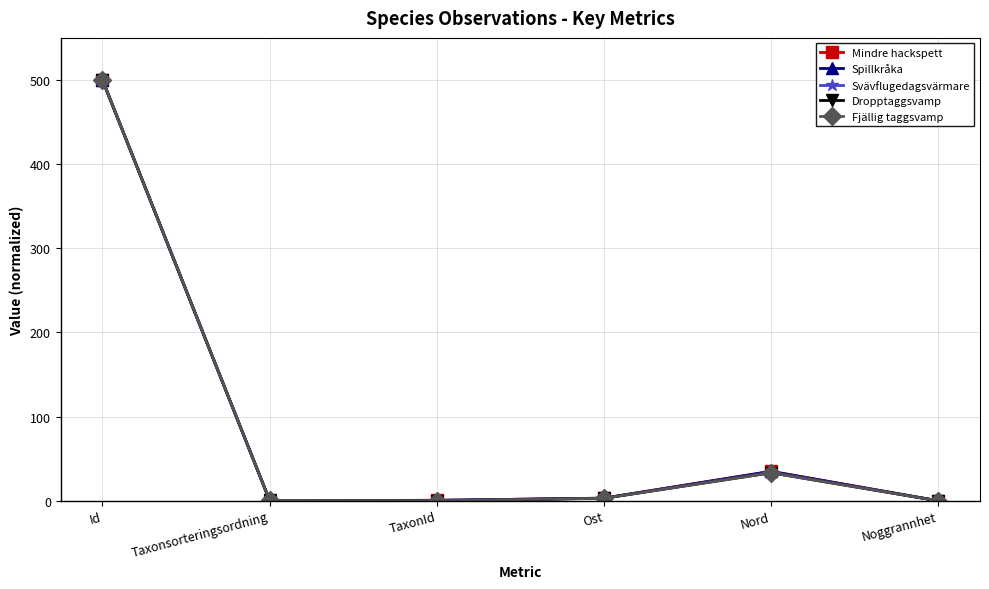

What position from the right is Noggrannhet?

1